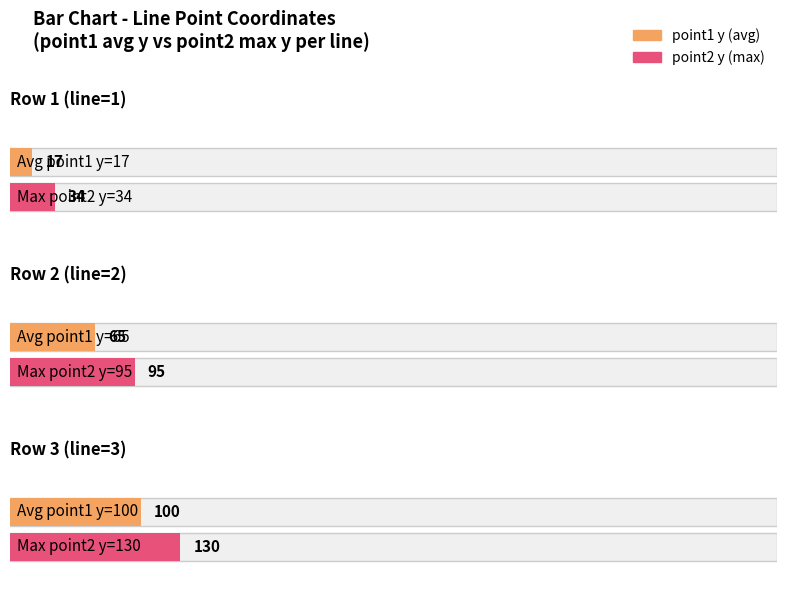

Approximately how many times larger is the value at Row 1 compared to Row 3?

0.3